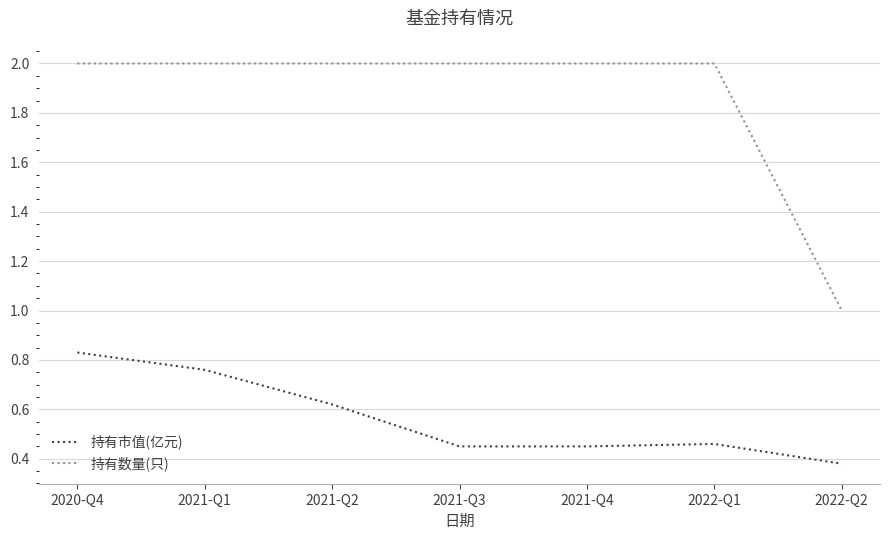

At which label is 持有市值(亿元) closest to 0?

2022-Q2